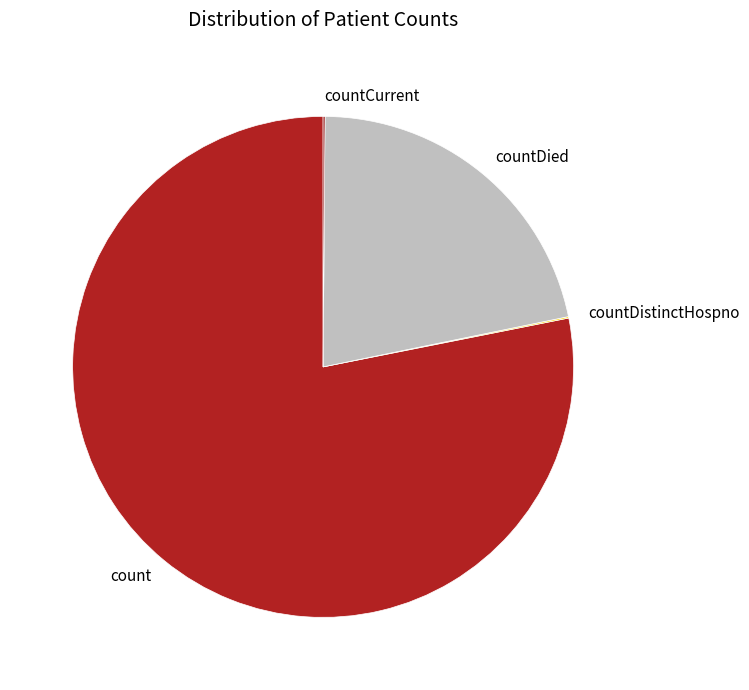

Combined, do count and countDied account for over 50%?

Yes